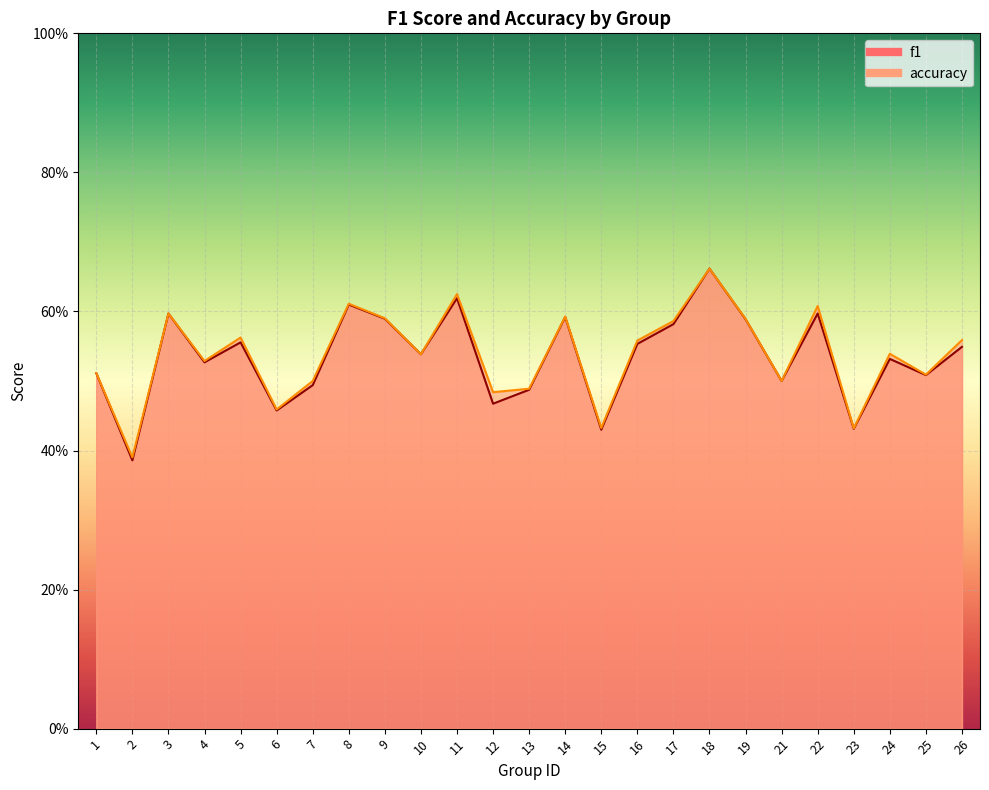

What value does the accuracy series have at 5?

0.6